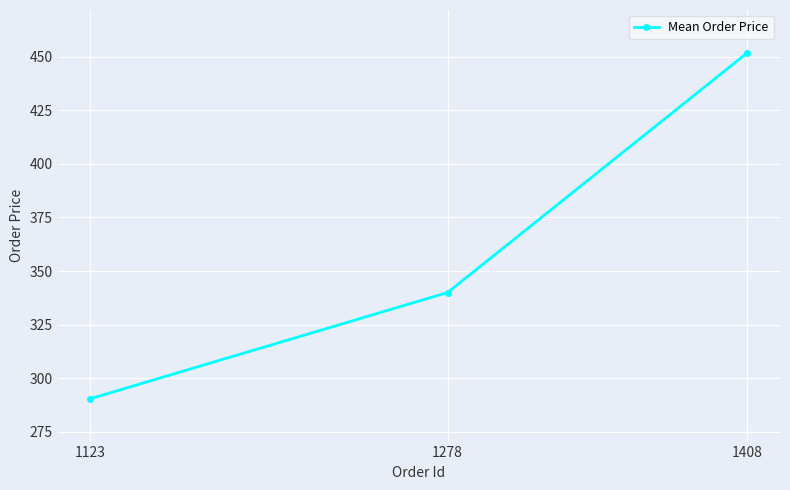

How many values are below 340?

1